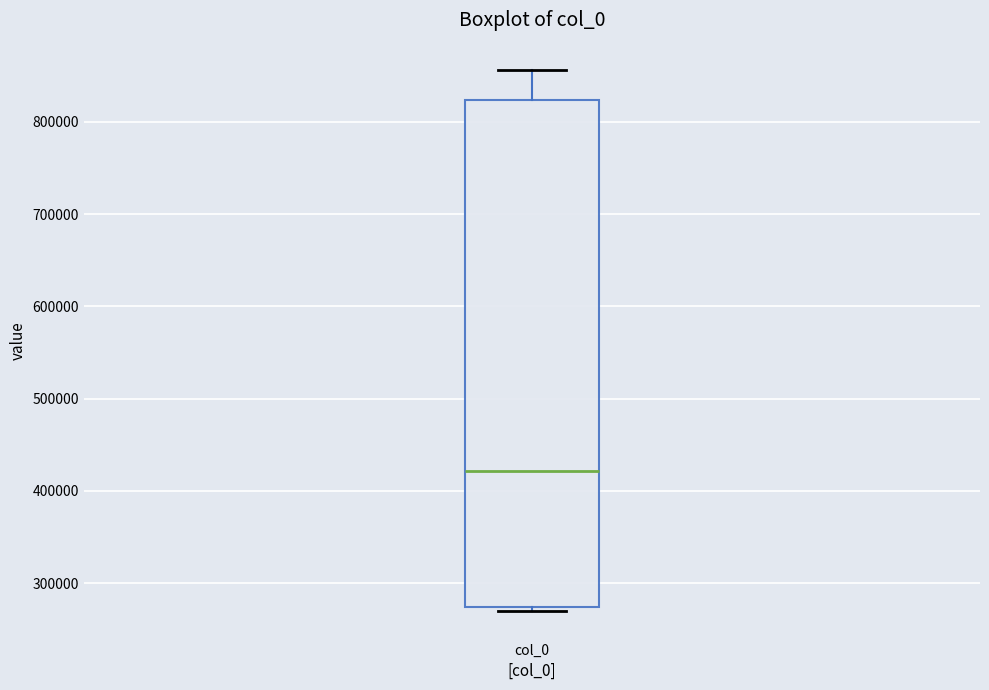

Transcribe this box plot: give where the median line is, the range the box spans, and where the two whiskers end, as read against the y-axis. The values are not printed on the chart, so give them approximately, as read against the axis.

median 420000, box 270000 to 820000, whiskers 270000 (just below the box's lower edge) to 860000